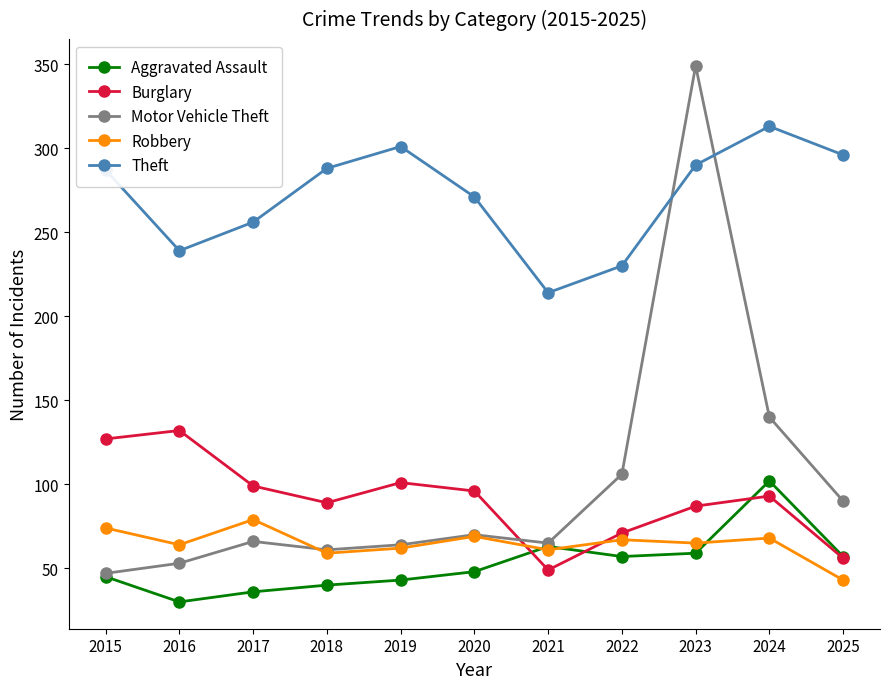

What value does the Theft series have at 2023?

290